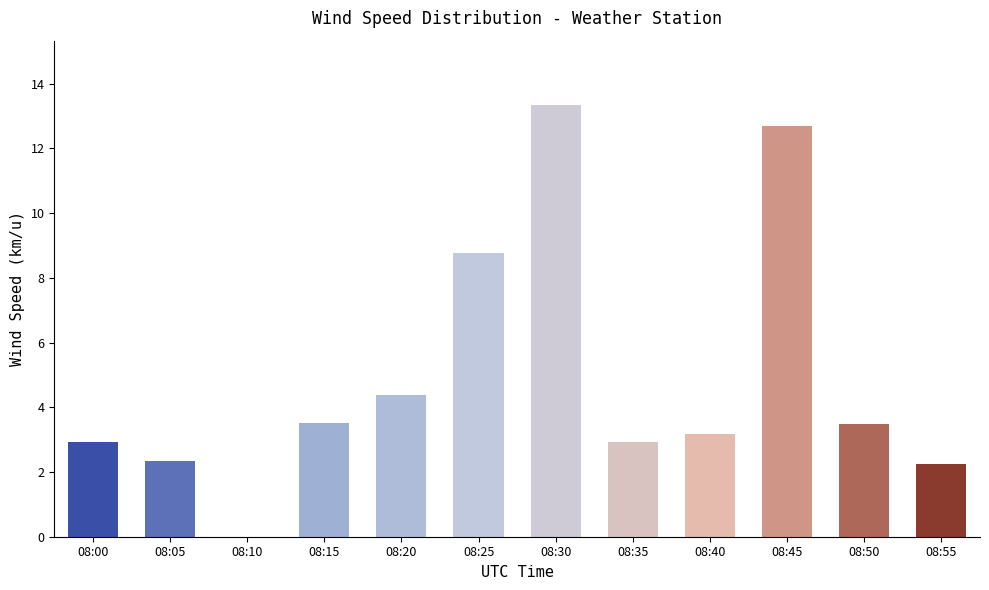

What is the approximate value at 08:45?

12.7